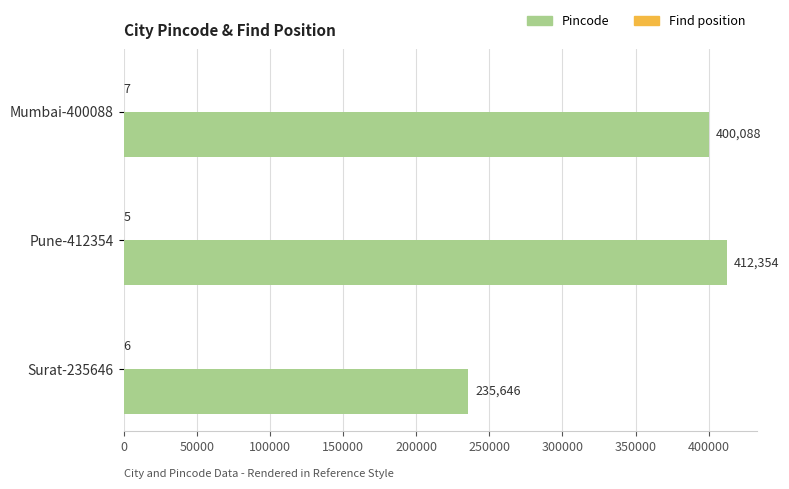

The Pincode series shows 412354 at Pune-412354. True or false?

True